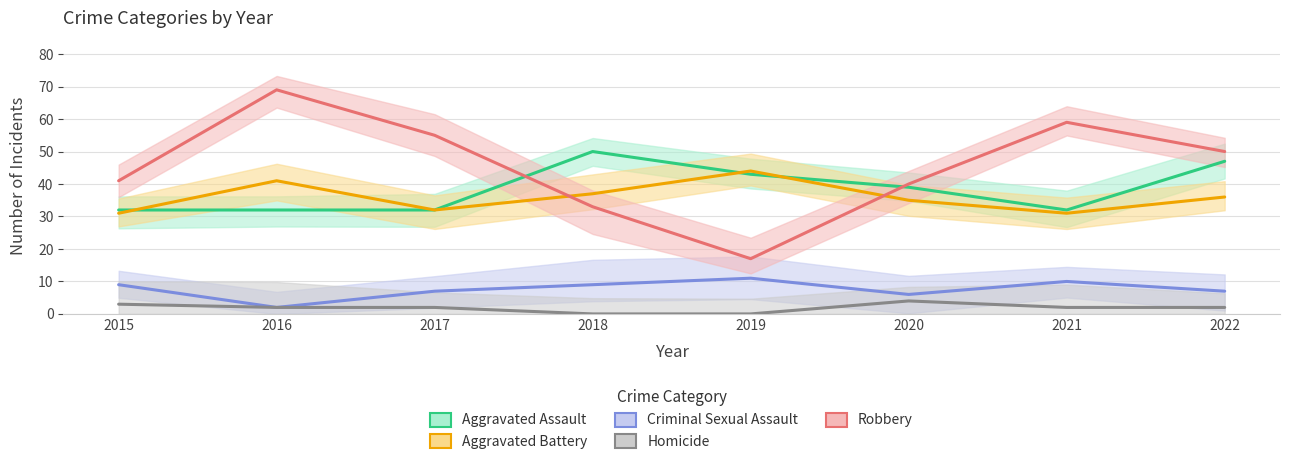

How many values in the Homicide series exceed 2?

2